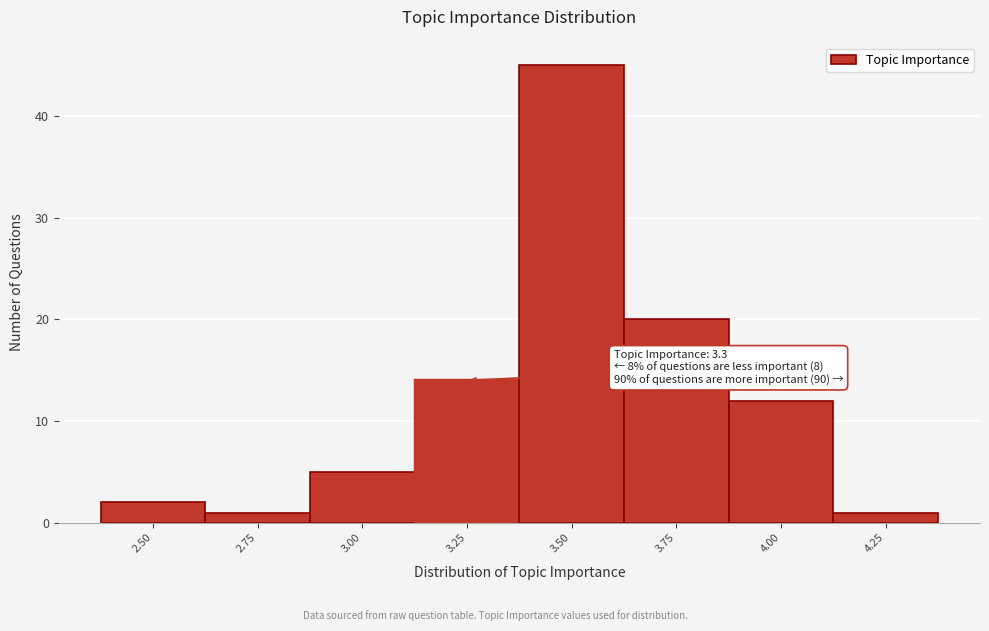

Reading left to right, list all the values displayed in this chart.

2.50=2	2.75=1	3.00=5	3.25=14	3.50=45	3.75=20	4.00=12	4.25=1